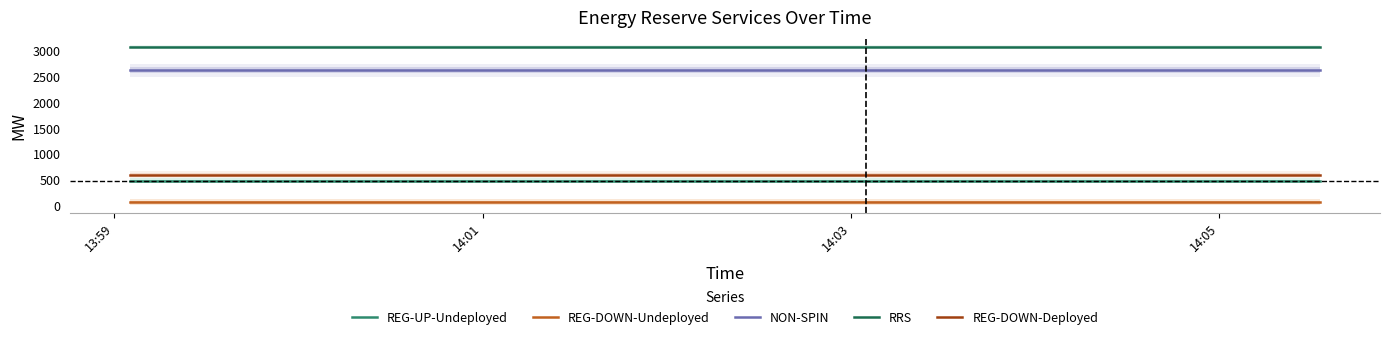

What are all the series names shown in the legend?

REG-UP-Undeployed, REG-DOWN-Undeployed, NON-SPIN, RRS, REG-DOWN-Deployed